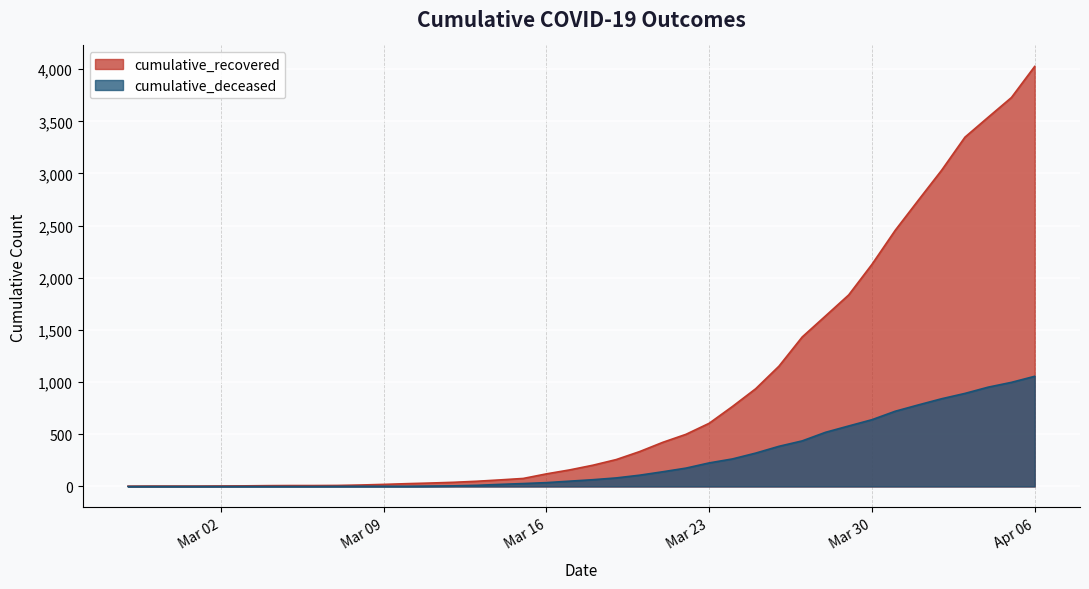

Count the number of data series in this chart.

2